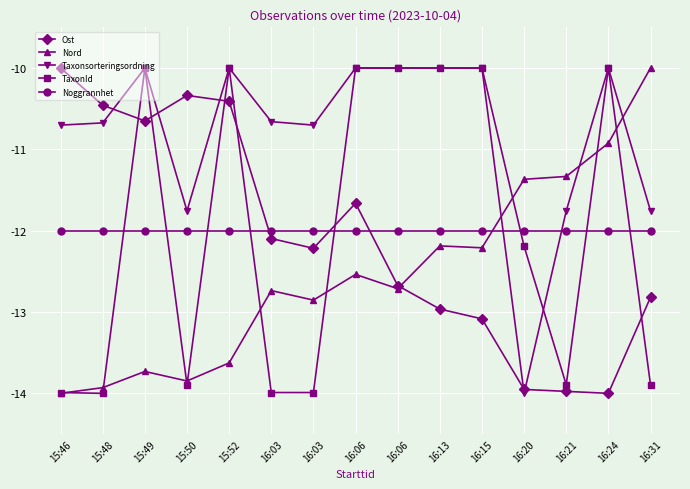

At which category does TaxonId reach its first local valley?

15:48